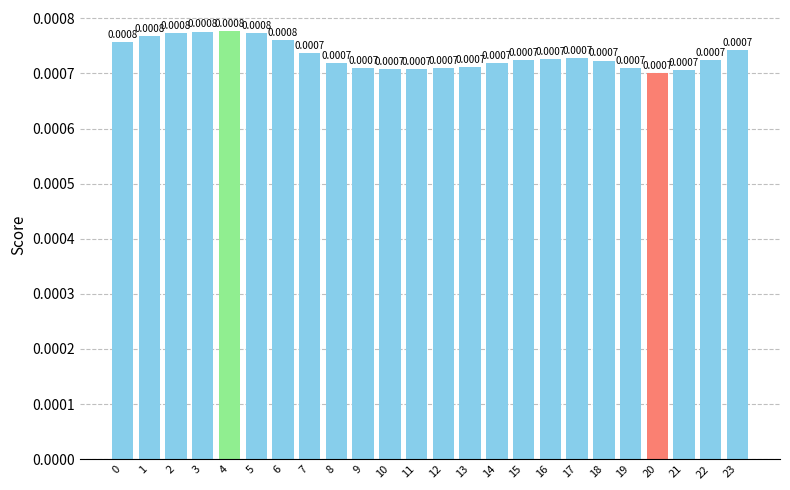

Between 8 and 10, which is larger?

8